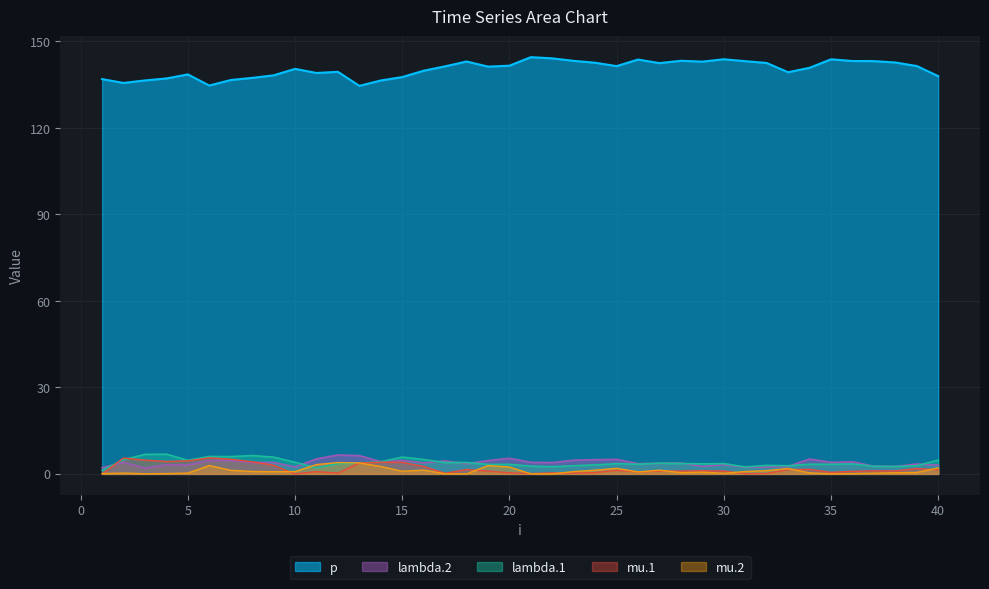

Reading left to right, list all the values displayed in this chart.

lambda.1: 1.2	4.9	6.8	6.8	4.7	6.0	6.0	6.4	5.8	4.0	2.1	3.6	3.8	4.2	5.8	5.0	3.9	4.0	3.3	3.3	2.7	2.5	2.8	3.1	3.6	3.4	3.7	3.6	3.5	3.6	2.4	3.0	2.8	3.4	3.3	3.5	2.6	2.6	2.8	4.8
mu.1: 0.0	5.5	4.8	4.3	4.5	5.6	5.1	4.2	3.0	0.0	0.8	0.3	3.8	4.0	4.0	2.6	0.2	1.5	1.0	0.4	0.1	0.4	0.3	0.4	1.2	0.7	1.0	1.0	1.1	1.0	0.0	0.1	1.5	1.6	0.5	0.9	1.1	1.0	1.9	1.4
lambda.2: 2.2	4.0	2.0	3.2	3.1	4.6	4.7	4.0	4.0	2.4	5.2	6.6	6.3	4.2	4.7	3.8	4.5	3.5	4.6	5.4	4.0	3.9	4.7	4.9	5.0	3.6	3.7	3.8	2.6	3.2	2.3	2.4	2.6	5.2	4.0	4.2	2.7	2.6	3.4	3.1
mu.2: 0.1	0.3	0.0	0.1	0.3	2.9	1.2	0.8	0.8	0.8	3.2	3.9	3.8	2.6	0.9	1.3	0.0	0.0	2.9	2.4	0.0	0.0	0.8	1.3	1.9	0.7	1.3	0.4	0.6	0.2	0.8	1.1	1.9	0.4	0.0	0.1	0.3	0.4	0.5	2.1
p: 137.0	135.6	136.5	137.2	138.6	134.7	136.6	137.4	138.2	140.5	139.1	139.5	134.6	136.5	137.7	139.9	141.4	143.1	141.3	141.6	144.6	144.1	143.3	142.6	141.5	143.7	142.5	143.3	143.0	143.8	143.2	142.5	139.3	140.9	143.8	143.2	143.2	142.7	141.5	138.0